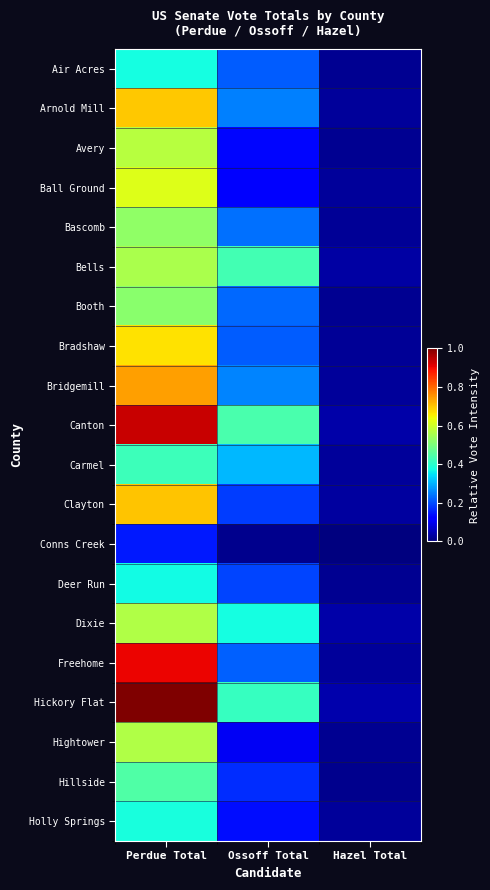

Reading right to left, extract all data points from this chart.

Air Acres: Hazel Total=0.0	Ossoff Total=0.2	Perdue Total=0.4
Arnold Mill: Hazel Total=0.0	Ossoff Total=0.3	Perdue Total=0.7
Avery: Hazel Total=0.0	Ossoff Total=0.1	Perdue Total=0.6
Ball Ground: Hazel Total=0.0	Ossoff Total=0.1	Perdue Total=0.6
Bascomb: Hazel Total=0.0	Ossoff Total=0.2	Perdue Total=0.5
Bells: Hazel Total=0.0	Ossoff Total=0.4	Perdue Total=0.6
Booth: Hazel Total=0.0	Ossoff Total=0.2	Perdue Total=0.5
Bradshaw: Hazel Total=0.0	Ossoff Total=0.2	Perdue Total=0.7
Bridgemill: Hazel Total=0.0	Ossoff Total=0.3	Perdue Total=0.7
Canton: Hazel Total=0.0	Ossoff Total=0.4	Perdue Total=0.9
Carmel: Hazel Total=0.0	Ossoff Total=0.3	Perdue Total=0.4
Clayton: Hazel Total=0.0	Ossoff Total=0.2	Perdue Total=0.7
Conns Creek: Hazel Total=0.0	Ossoff Total=0.0	Perdue Total=0.2
Deer Run: Hazel Total=0.0	Ossoff Total=0.2	Perdue Total=0.4
Dixie: Hazel Total=0.0	Ossoff Total=0.4	Perdue Total=0.6
Freehome: Hazel Total=0.0	Ossoff Total=0.2	Perdue Total=0.9
Hickory Flat: Hazel Total=0.0	Ossoff Total=0.4	Perdue Total=1.0
Hightower: Hazel Total=0.0	Ossoff Total=0.1	Perdue Total=0.6
Hillside: Hazel Total=0.0	Ossoff Total=0.2	Perdue Total=0.4
Holly Springs: Hazel Total=0.0	Ossoff Total=0.1	Perdue Total=0.4